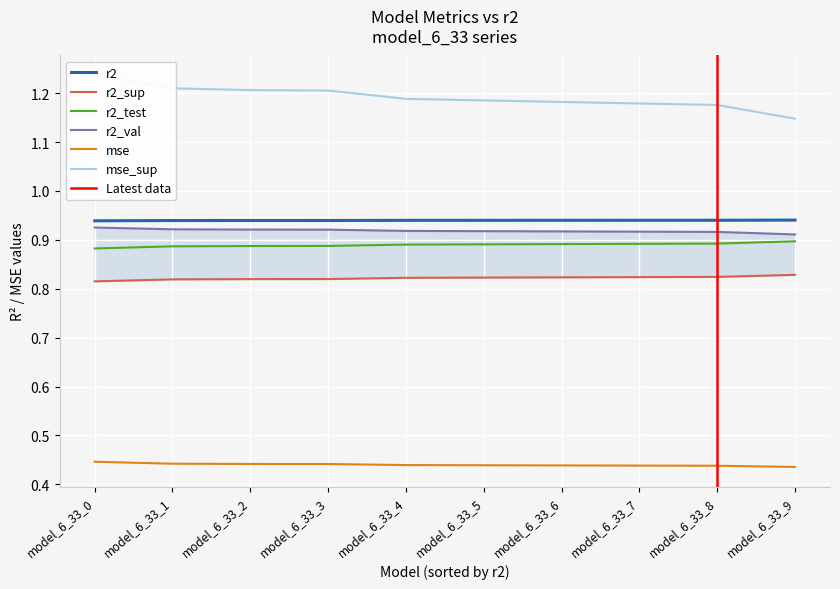

What is the approximate value of mse_sup at model_6_33_4?

1.2